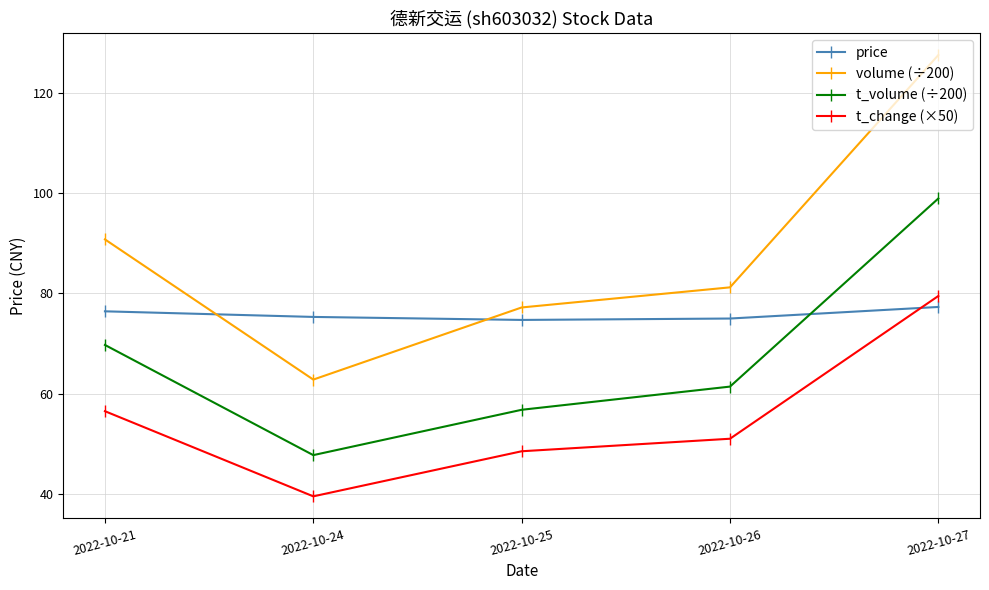

What is the difference between the highest and lowest values at 2022-10-25?

28.7